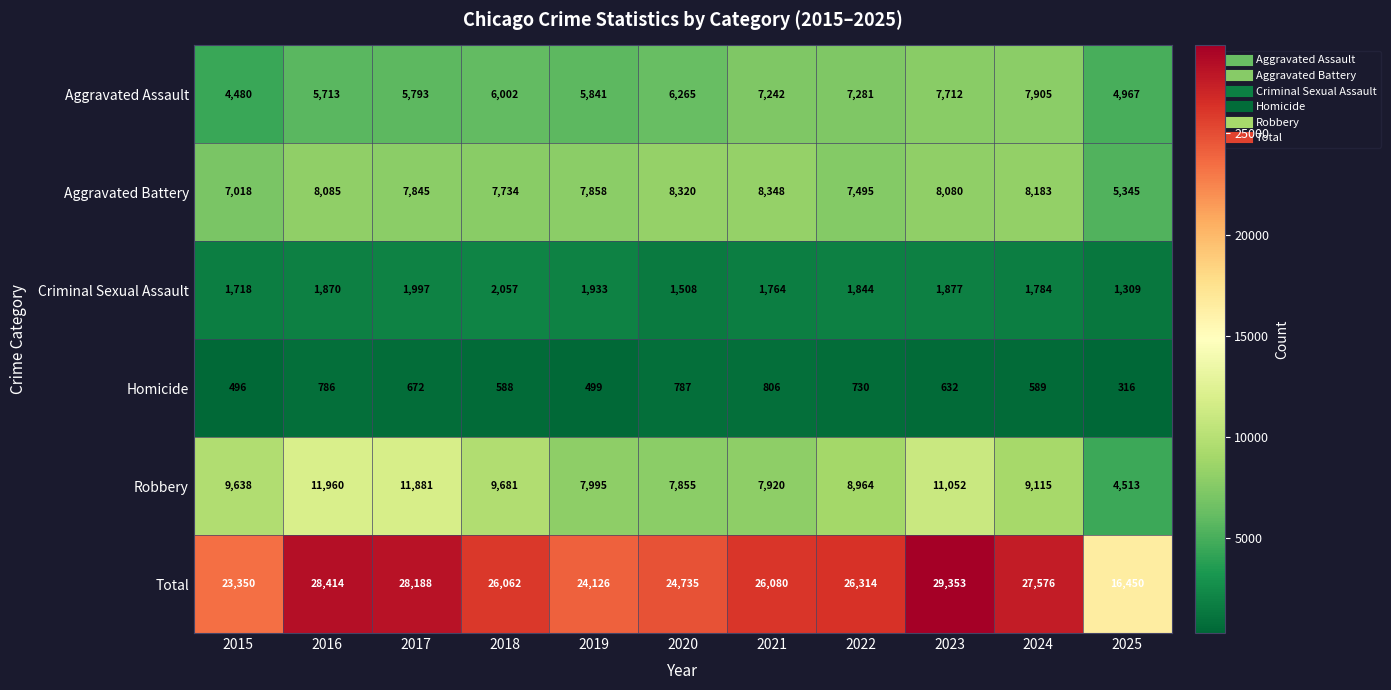

What value does the Robbery series have at 2019?

7995